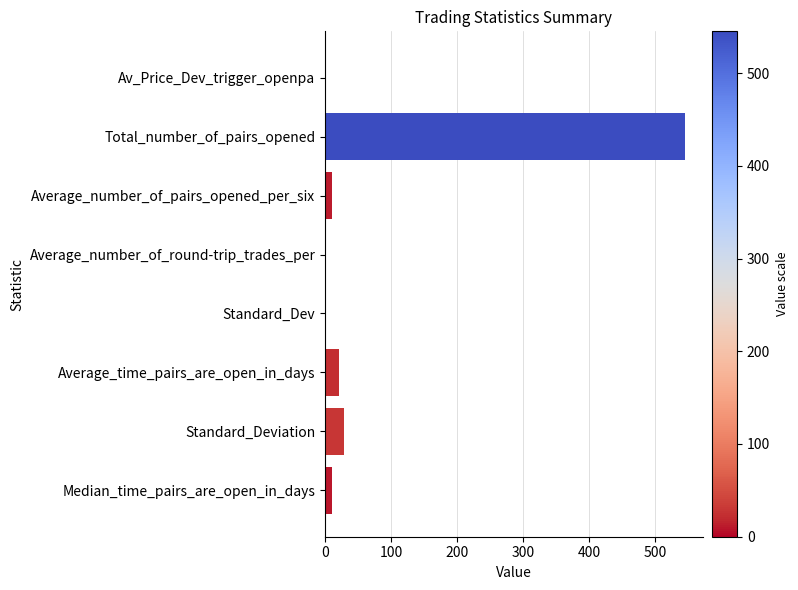

What is the average value?

77.2